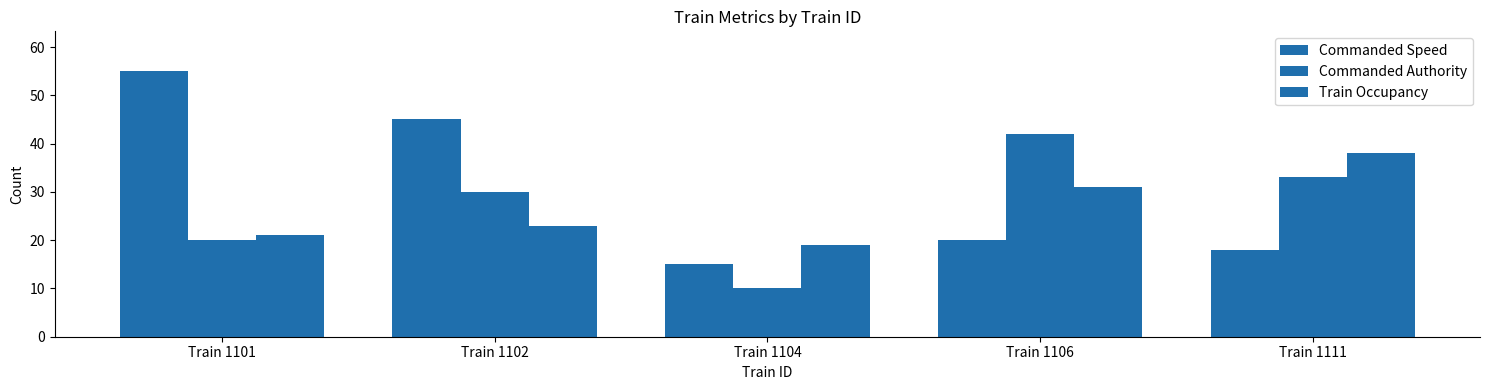

How many bars are there in total?

15